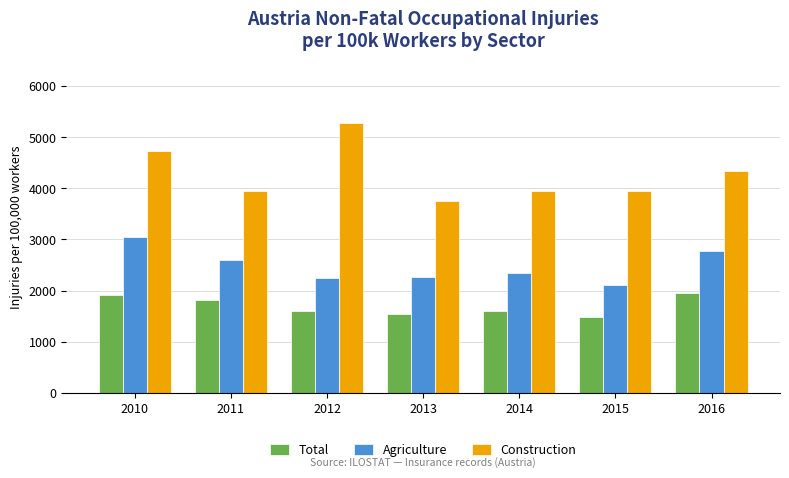

Which series has the largest range (max minus min)?

Construction